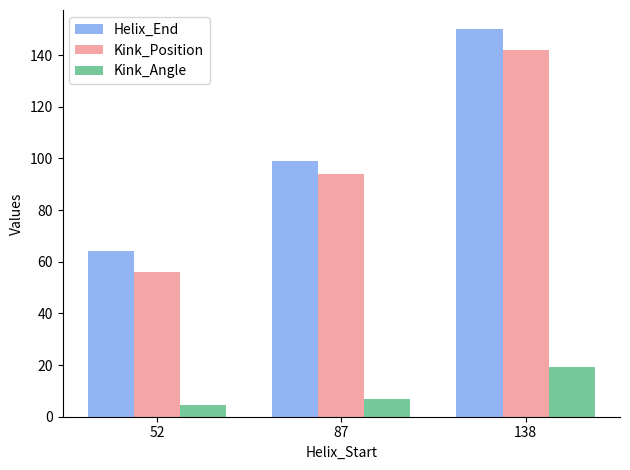

At which label does Kink_Position reach its minimum?

52